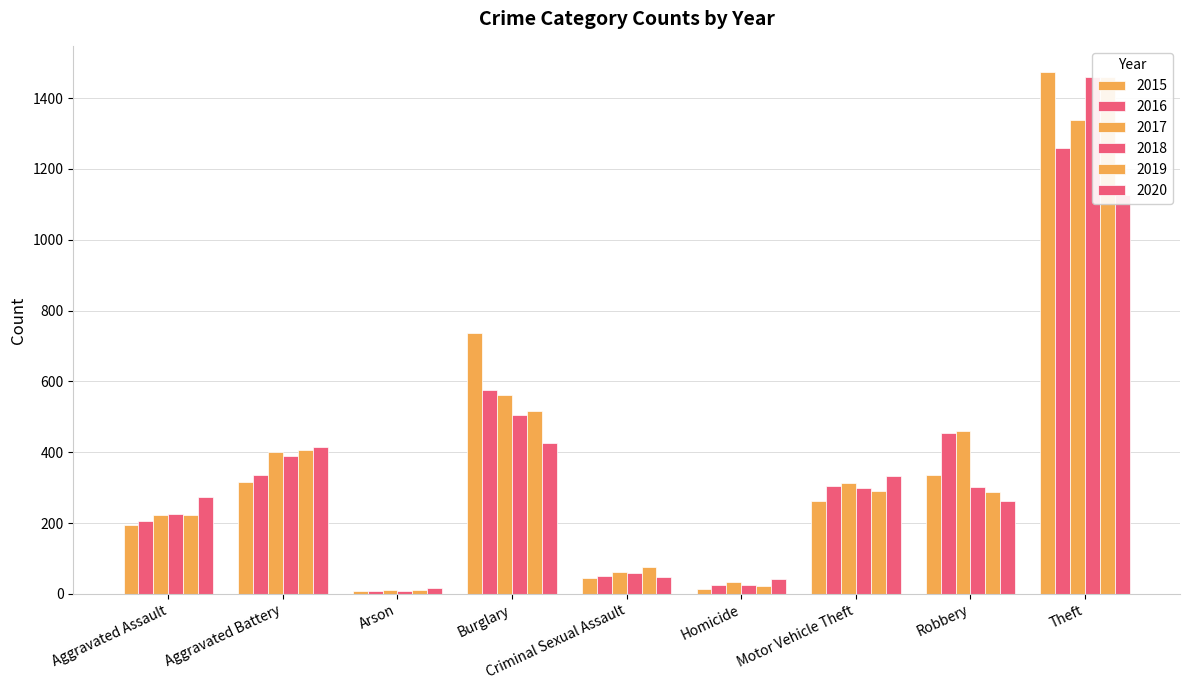

Reading right to left, extract all data points from this chart.

2015: 1474	337	263	15	46	738	9	316	194
2016: 1259	454	304	26	50	576	7	336	206
2017: 1339	460	312	33	61	562	10	400	224
2018: 1461	301	298	25	60	506	7	389	225
2019: 1459	287	290	22	77	517	12	407	223
2020: 1125	263	333	41	48	425	17	416	273